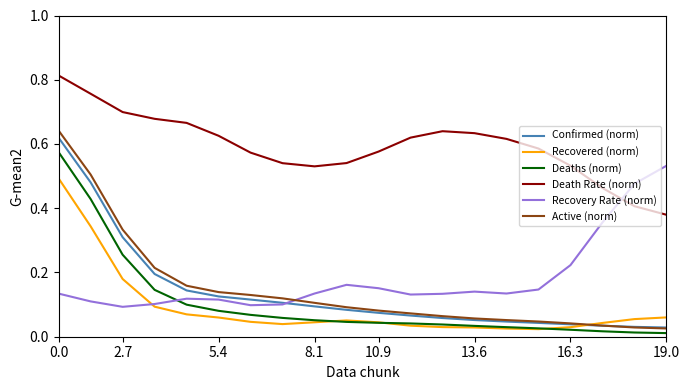

True or false: Death Rate (norm) and Recovered (norm) cross at least once.

False